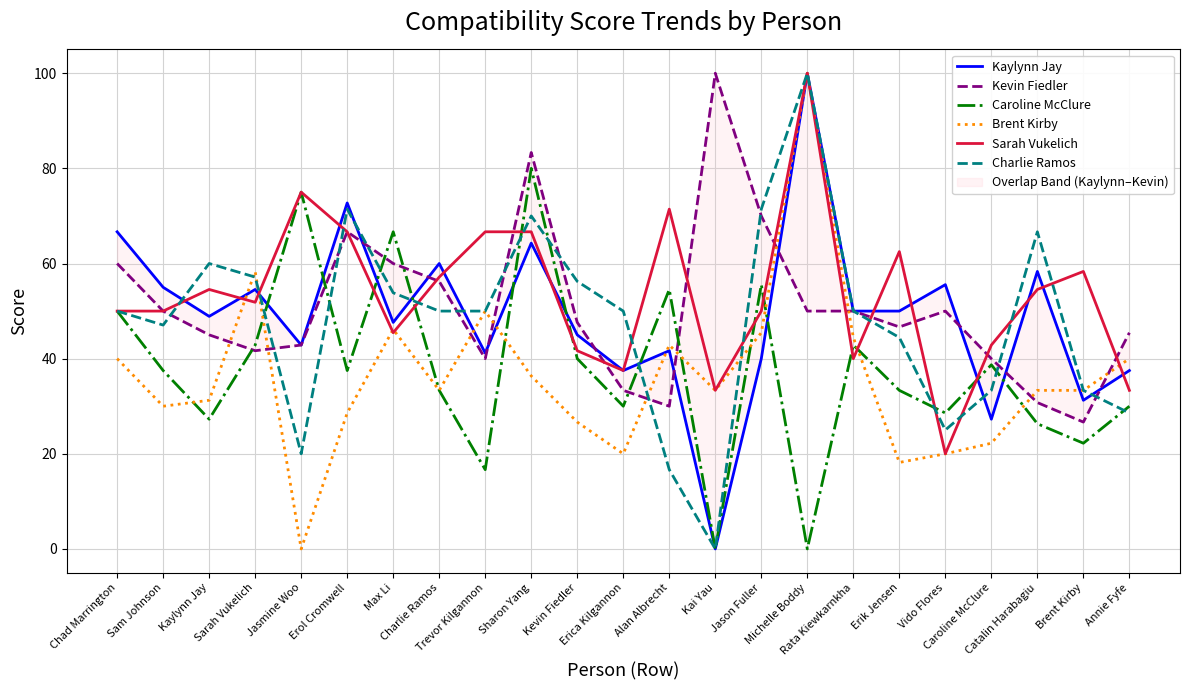

What is the label of the 12th point from the right?

Erica Kilgannon